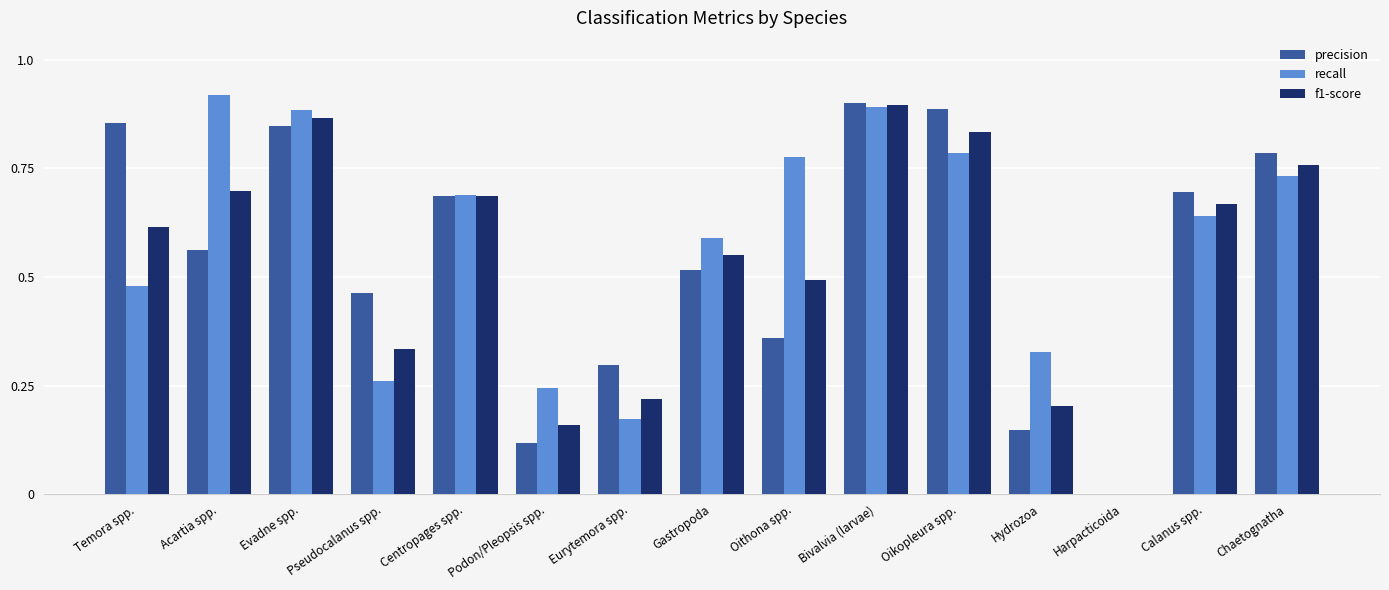

At which category is the sum across all series the highest?

Bivalvia (larvae)